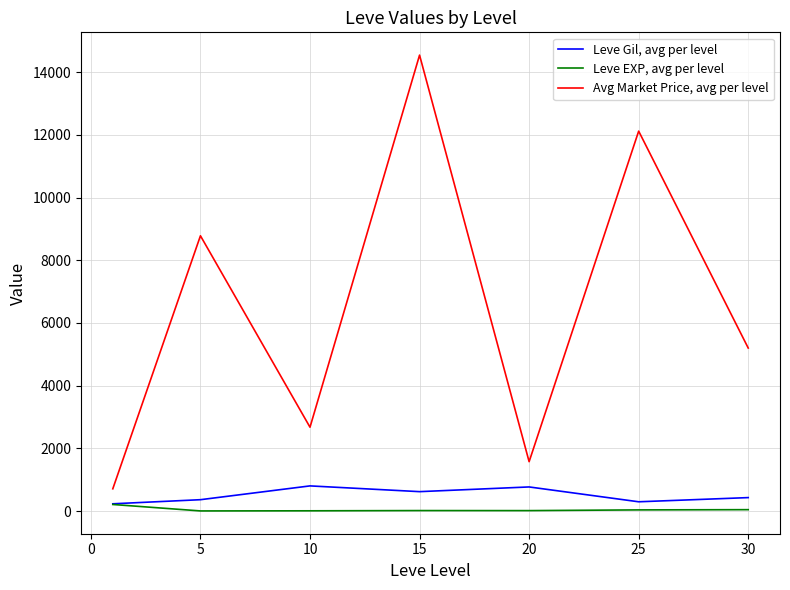

Rank the series by their maximum value, from lowest to highest.

Leve EXP, avg per level, Leve Gil, avg per level, Avg Market Price, avg per level